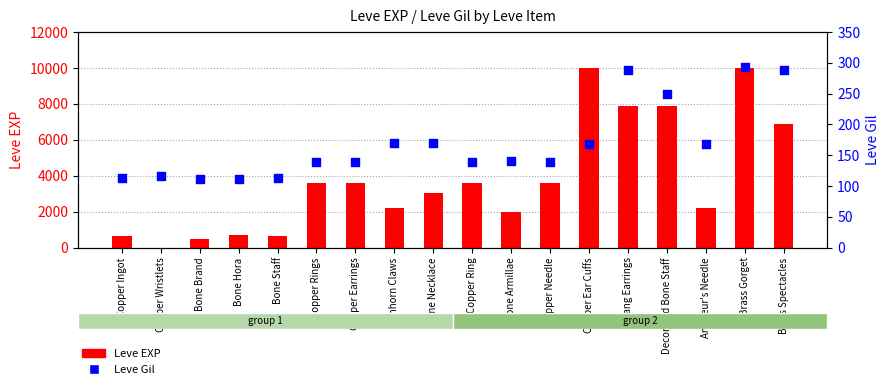

Is the value of Leve Gil at Copper Ear Cuffs greater than the value of Leve EXP at Brass Spectacles?

No